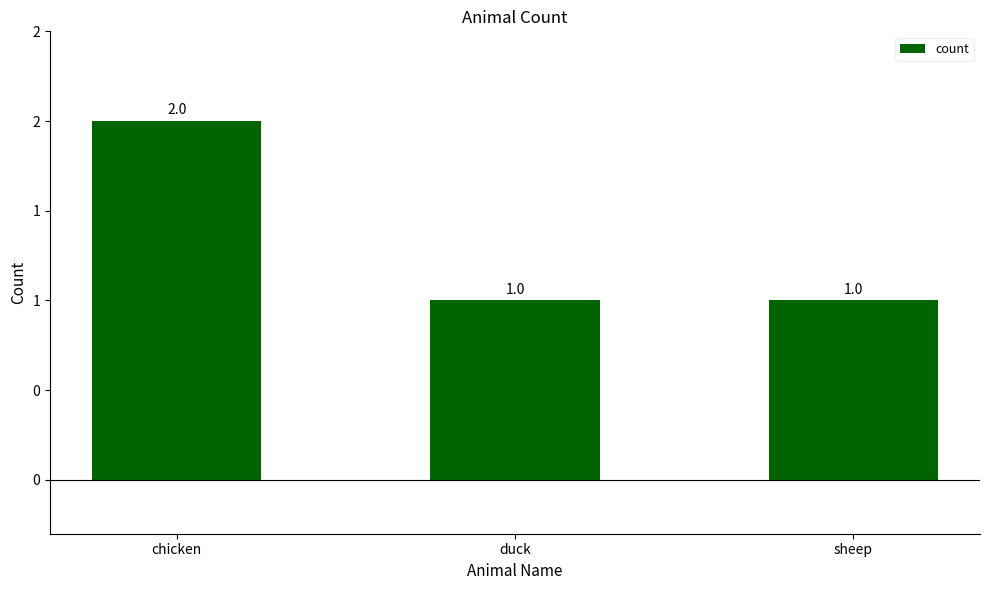

The chart shows a value of 2 at sheep. True or false?

False